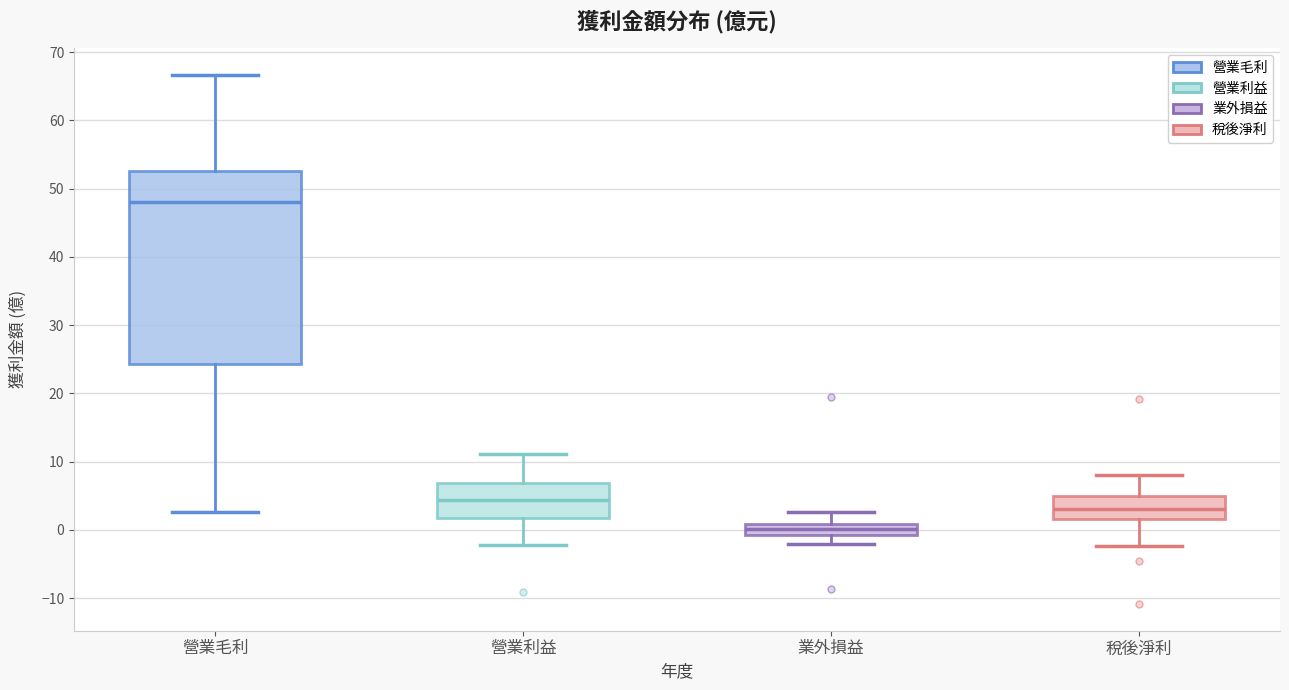

Reading left to right, read every box against the y-axis: the position of its median line, the range the box covers, and the ends of its whiskers. The values are not printed on the chart, so give them approximately, as read against the axis.

營業毛利: median 48, box 24 to 53, whiskers 3 to 67
營業利益: median 4, box 2 to 7, whiskers -2 to 11
業外損益: median 0, box -1 to 1, whiskers -2 to 3
稅後淨利: median 3, box 2 to 5, whiskers -2 to 8